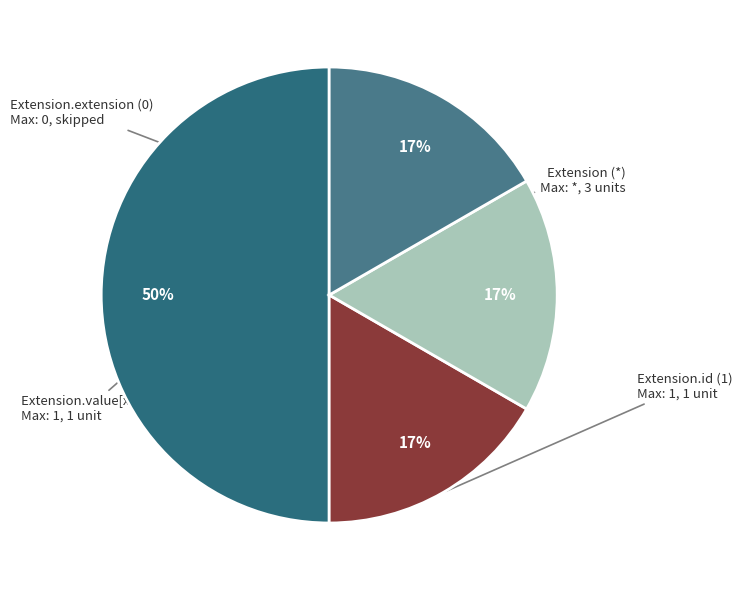

How many segments does this pie chart have?

4